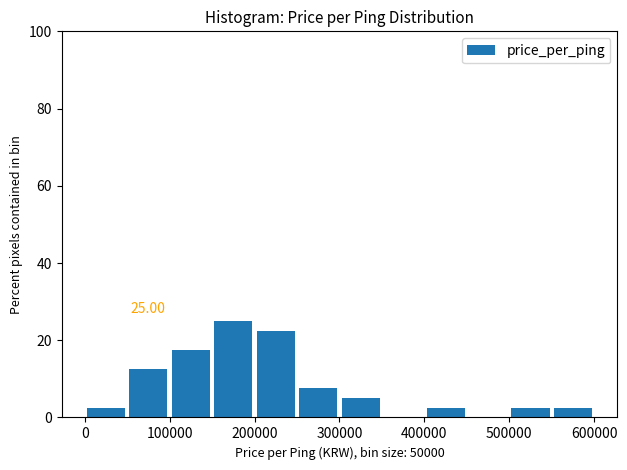

Which range on the x-axis has the tallest bar?

150000 to 200000